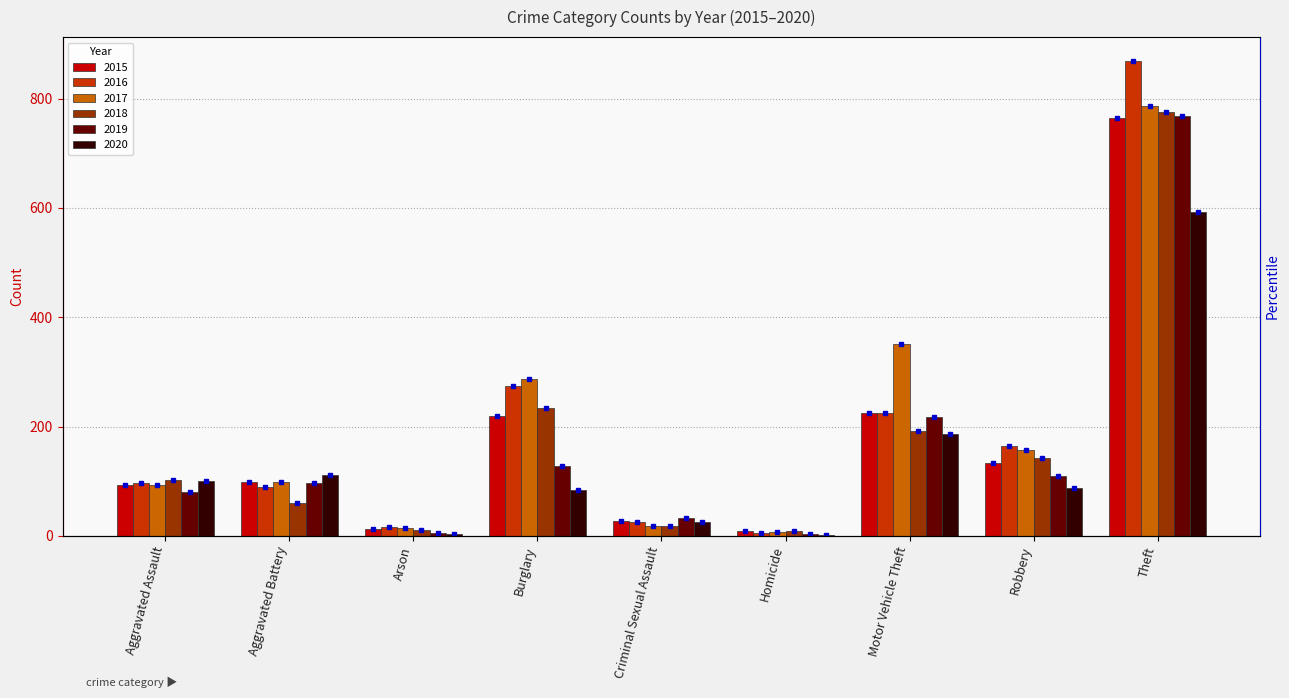

Where is 2015 nearest to the value 387?

Motor Vehicle Theft